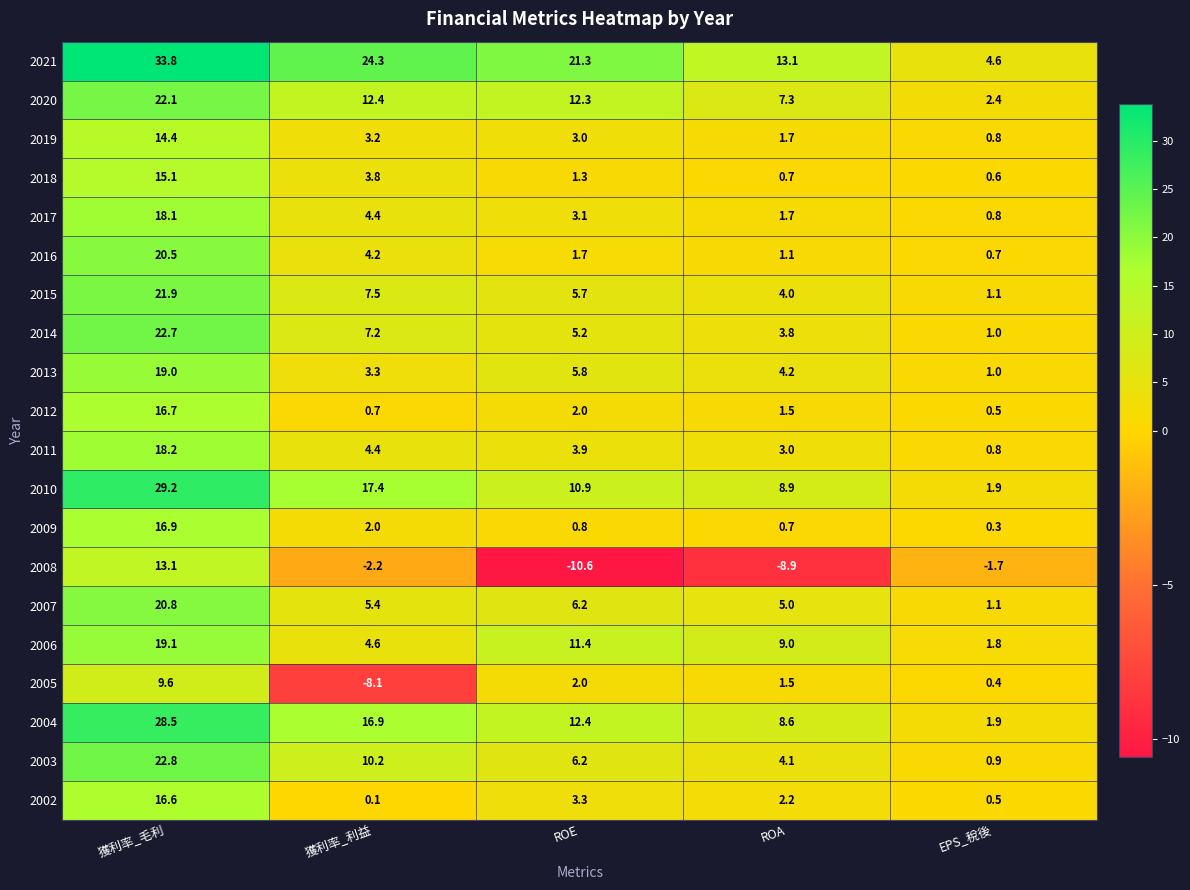

What value does the 2019 series have at EPS_稅後?

0.8